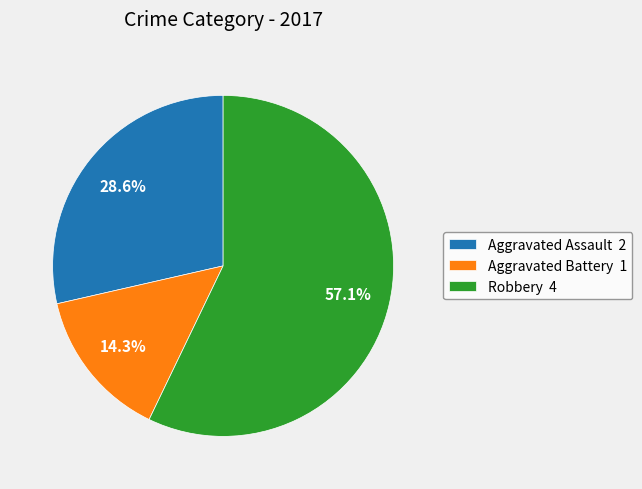

To the nearest percent, what is the average slice percentage?

33%